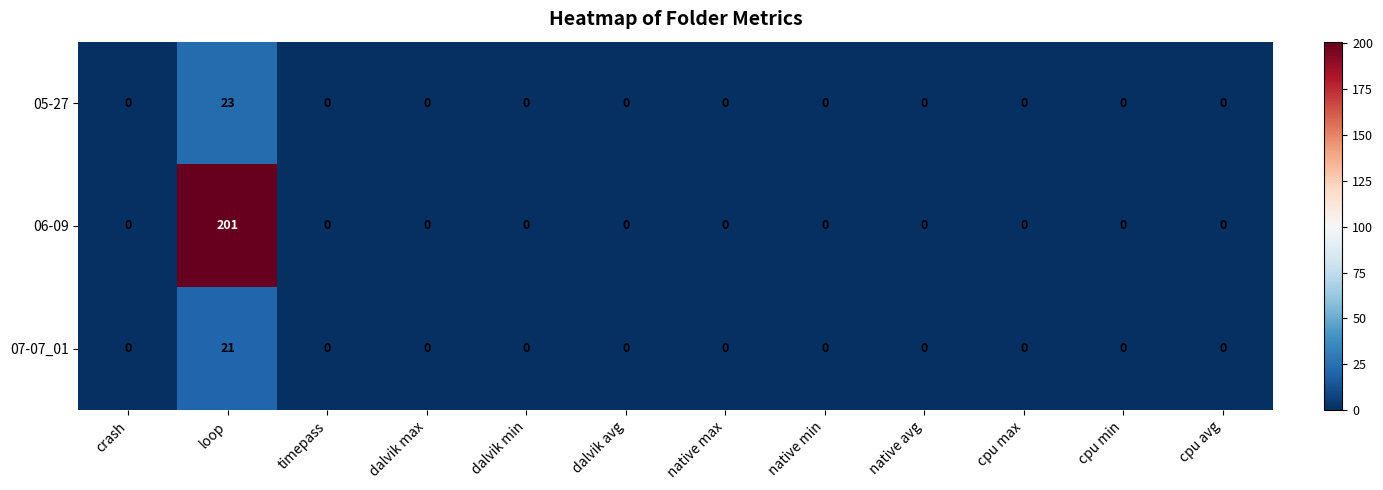

Which series has the largest total across all categories?

06-09